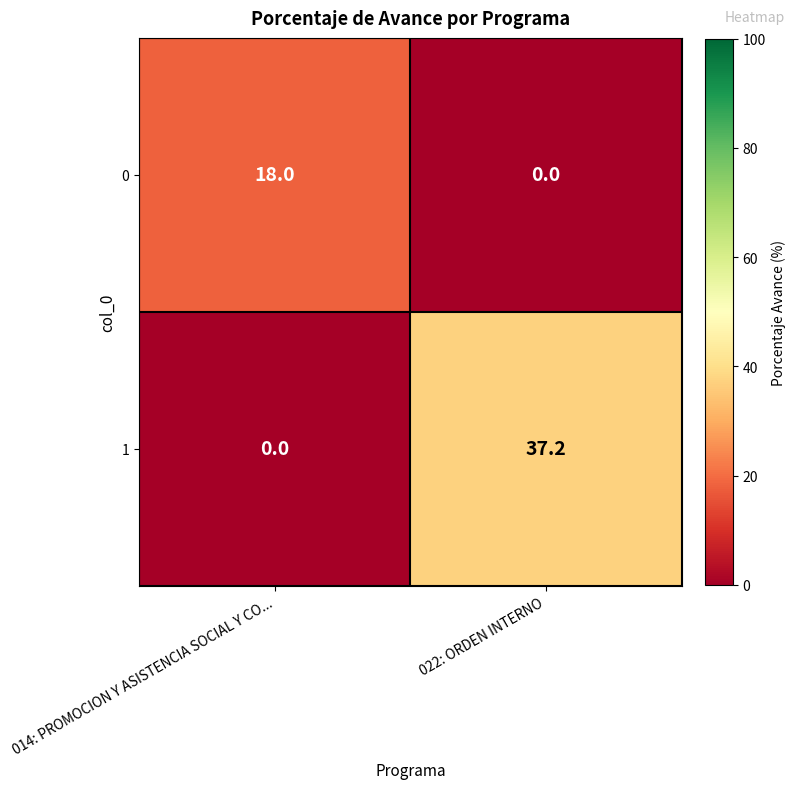

What is the sum of all 1 values?

37.2